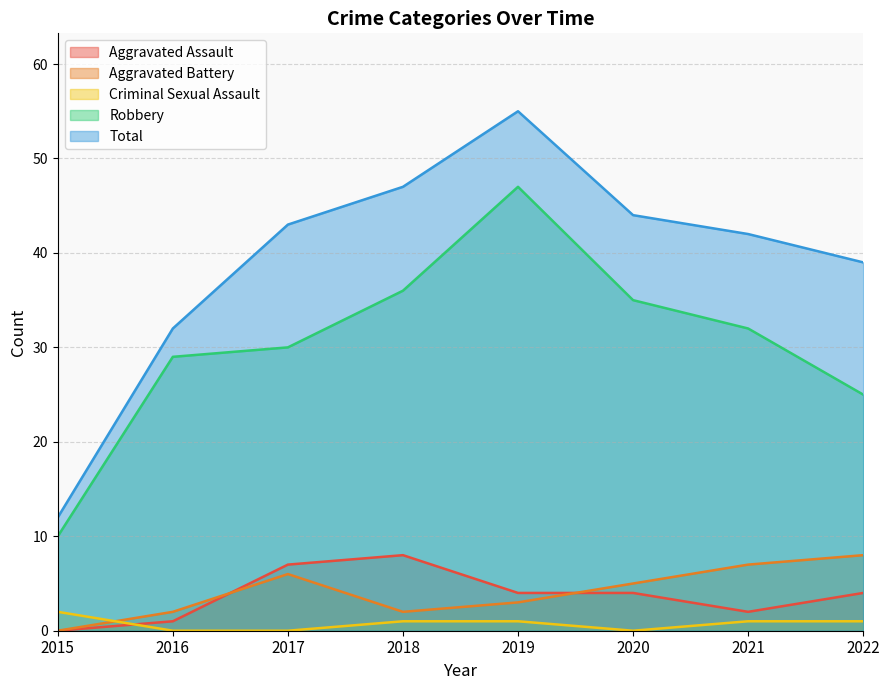

What is the difference between the maximum and second lowest values in the Robbery series?

22